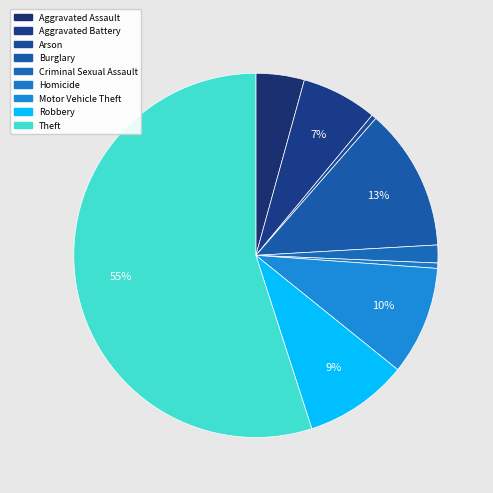

Between Homicide and Theft, which is larger?

Theft